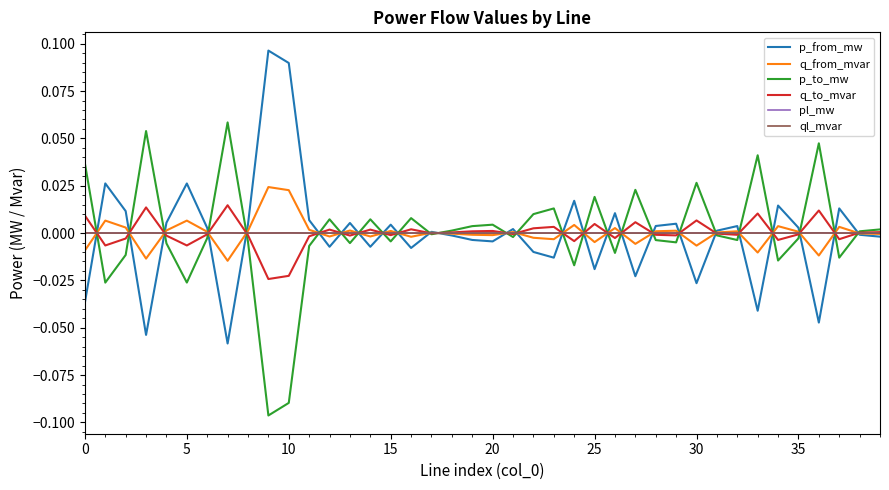

What are all the series names shown in the legend?

p_from_mw, q_from_mvar, p_to_mw, q_to_mvar, pl_mw, ql_mvar